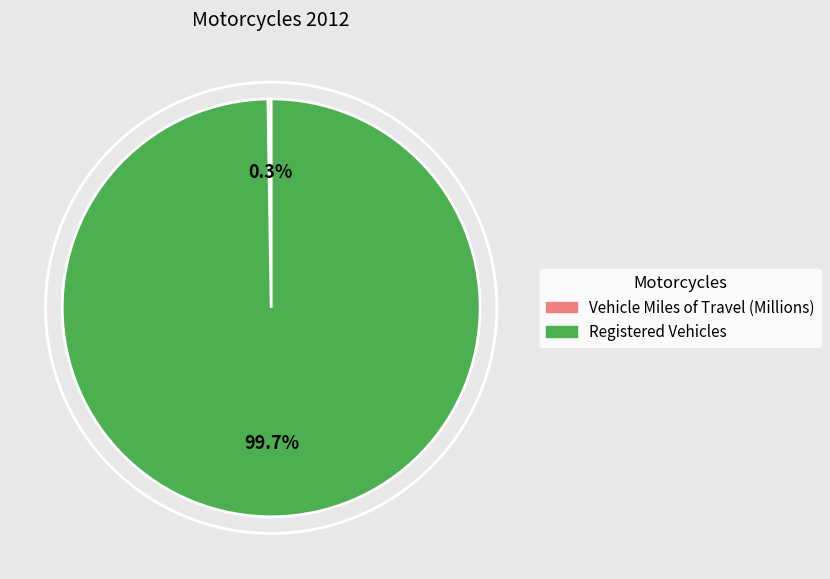

To the nearest percent, what is the average slice percentage?

50%